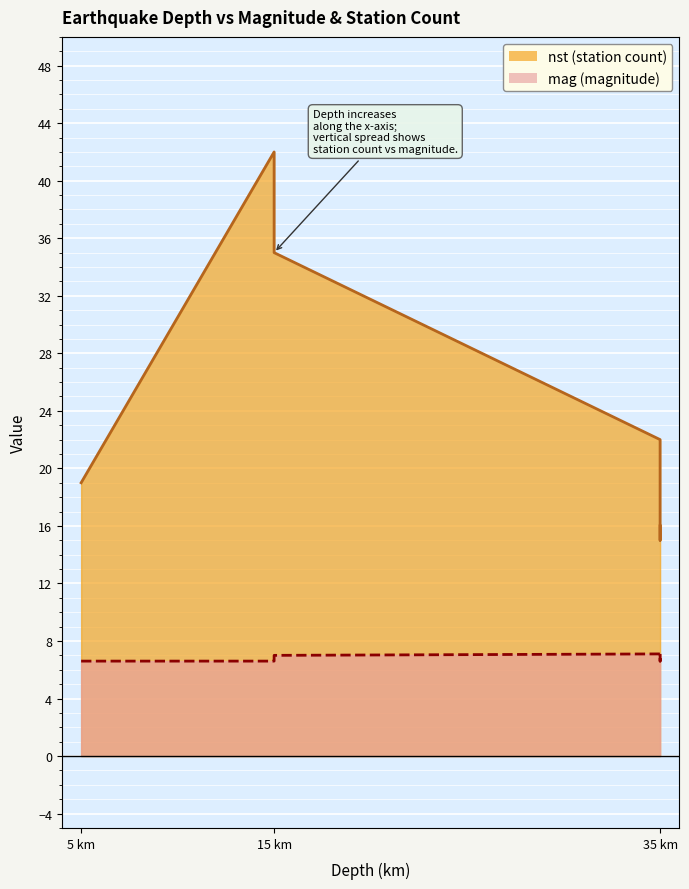

Is it true that mag equals 10.2 at 15?

False